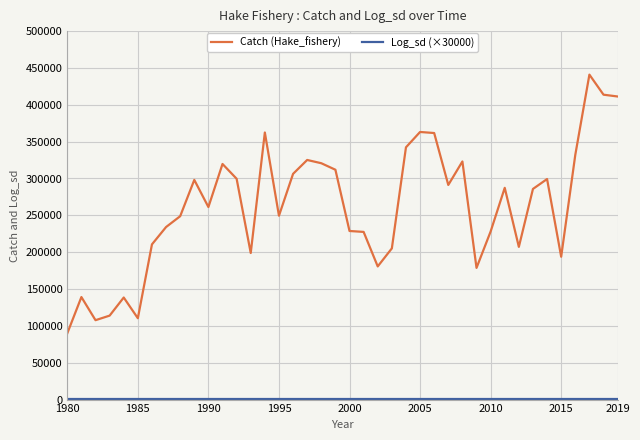

What is the difference between the maximum and minimum values in the Catch (Hake_fishery) series?

351019.9